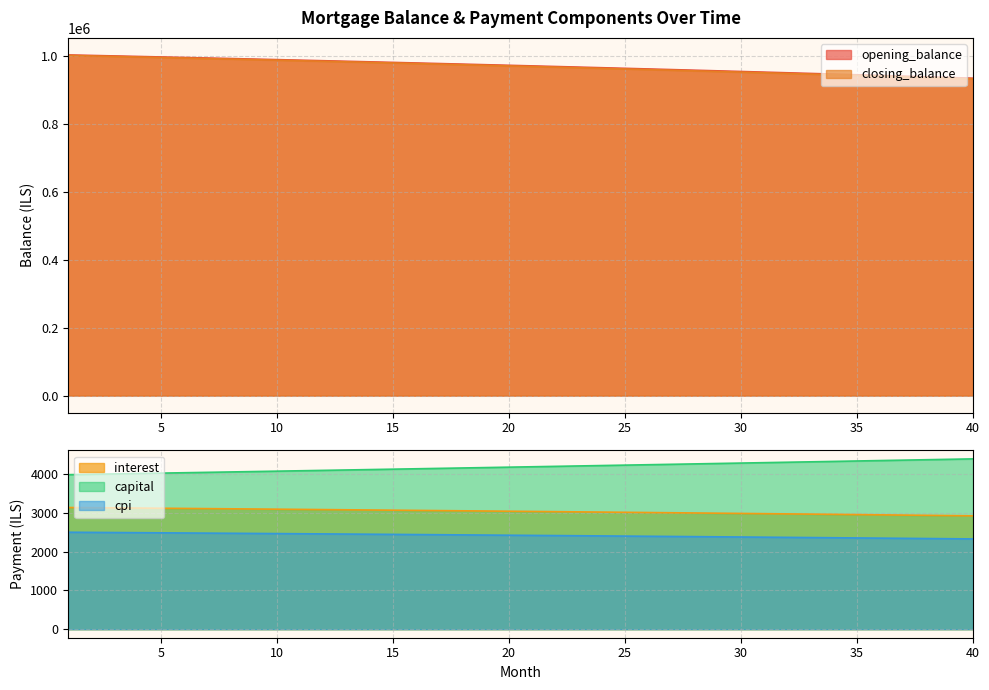

What is the total value across all series at 3?

2007146.3